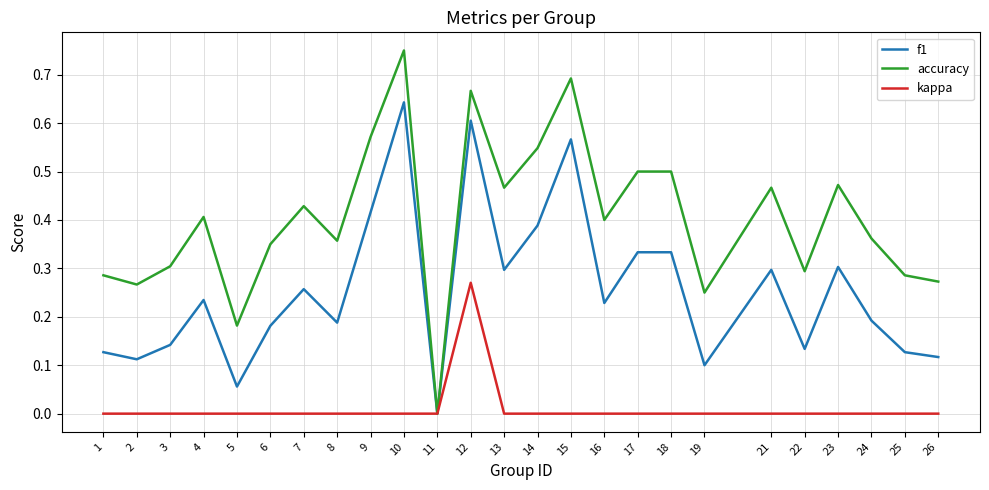

How many values in accuracy are above zero?

24